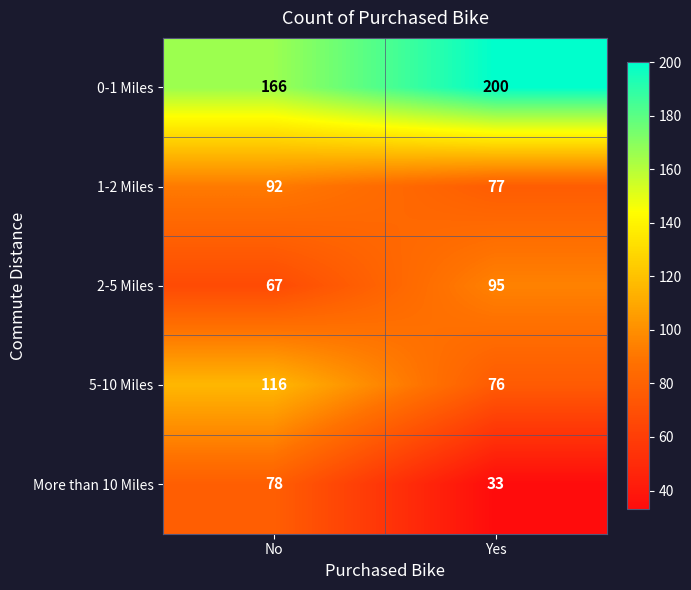

Reading left to right, extract all data points from this chart.

0-1 Miles: 166	200
1-2 Miles: 92	77
2-5 Miles: 67	95
5-10 Miles: 116	76
More than 10 Miles: 78	33